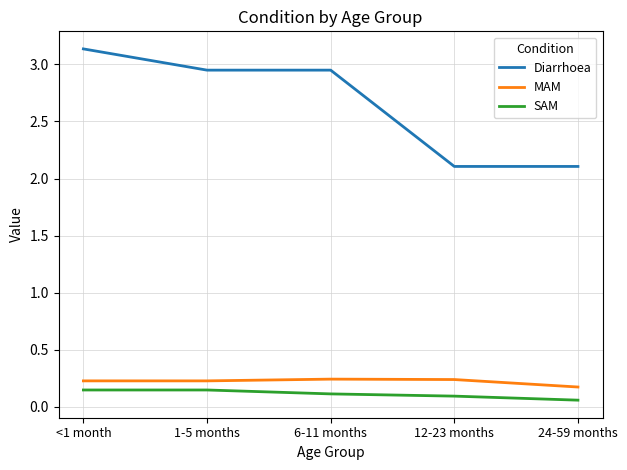

Count the number of categories in the chart.

5